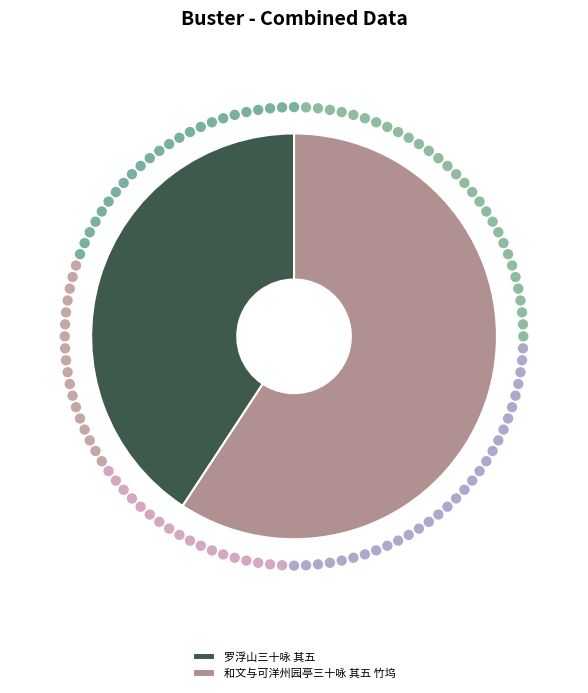

Rank the categories by value from lowest to highest.

罗浮山三十咏 其五, 和文与可洋州园亭三十咏 其五 竹坞